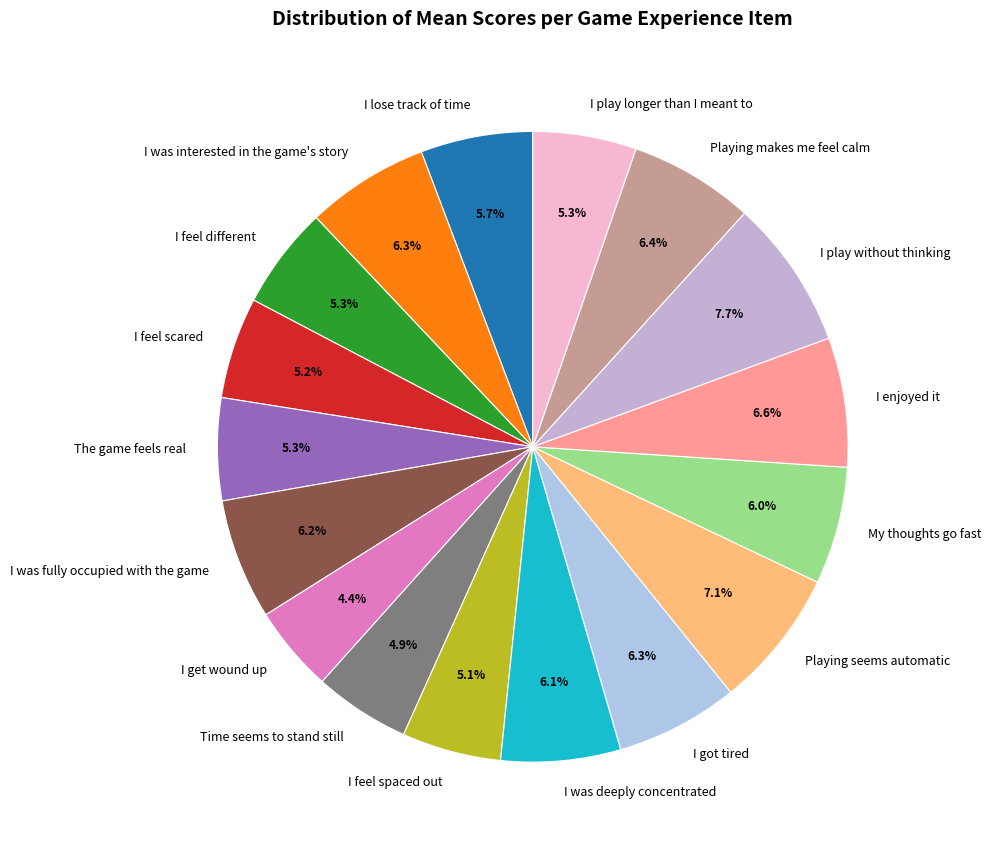

What is the ratio of the value at I was fully occupied with the game to the value at The game feels real?

1.2